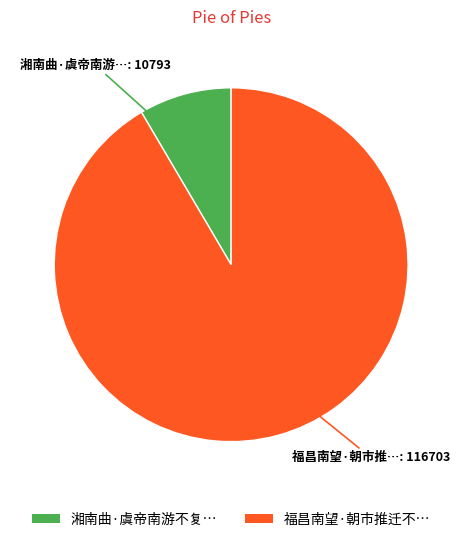

Is there a majority slice in this chart?

Yes